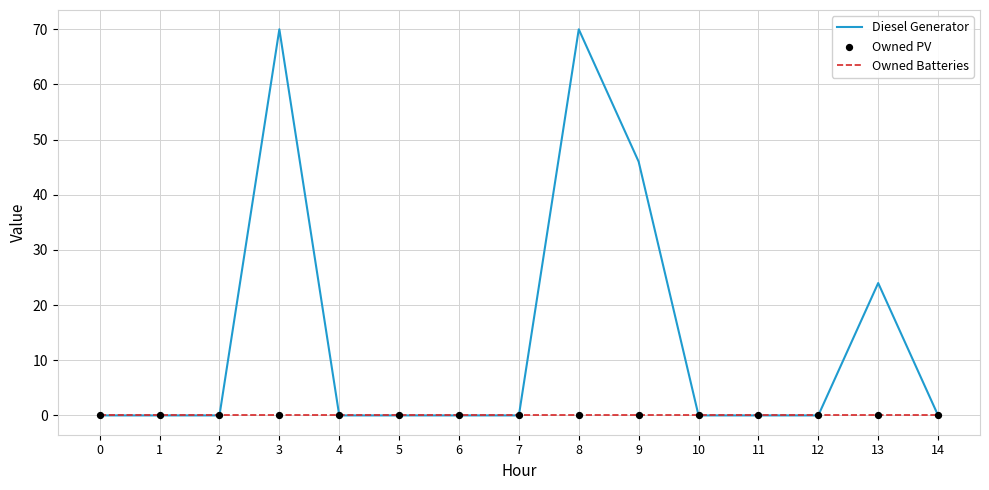

Which series has the largest total across all categories?

Diesel Generator